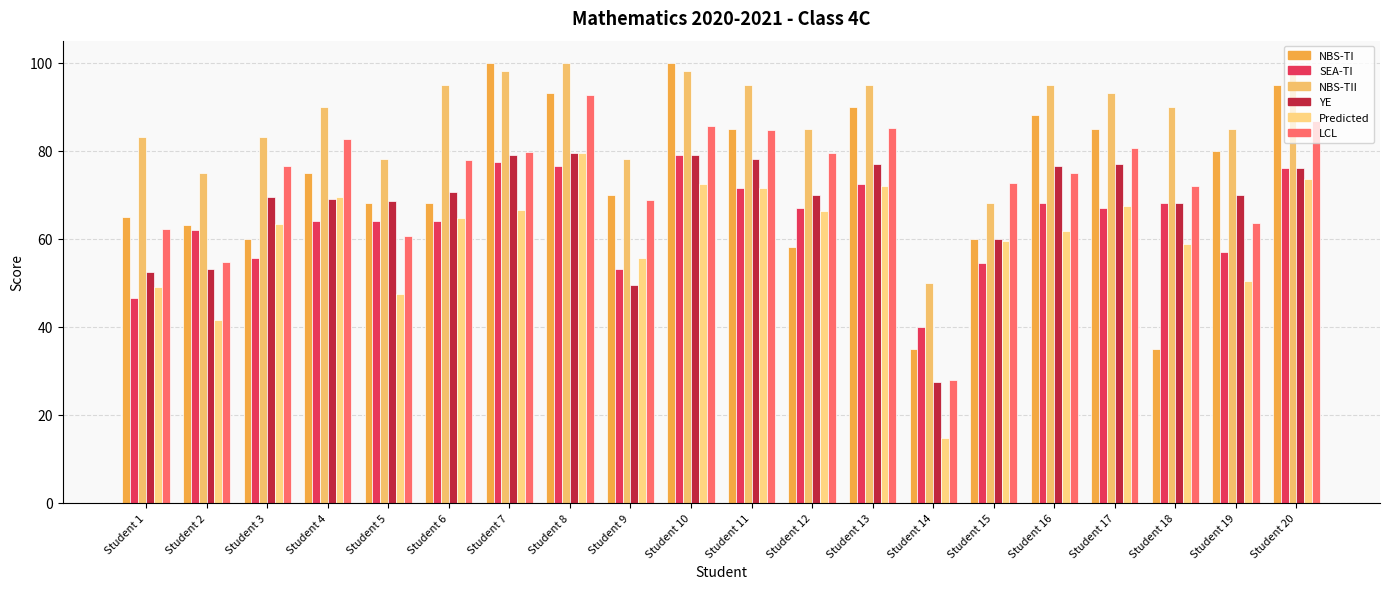

What is the average value of the SEA-TI series?

64.2